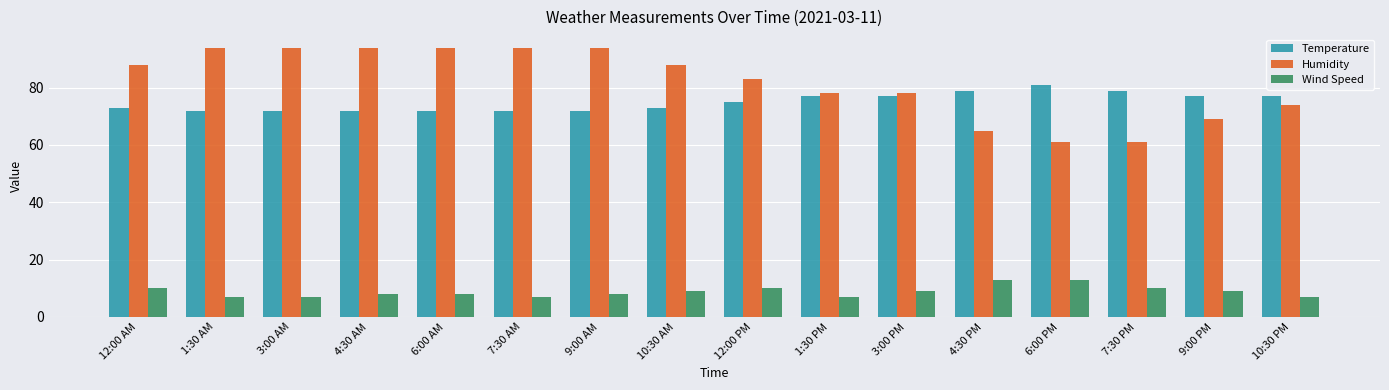

Read the Temperature value at 7:30 PM.

79